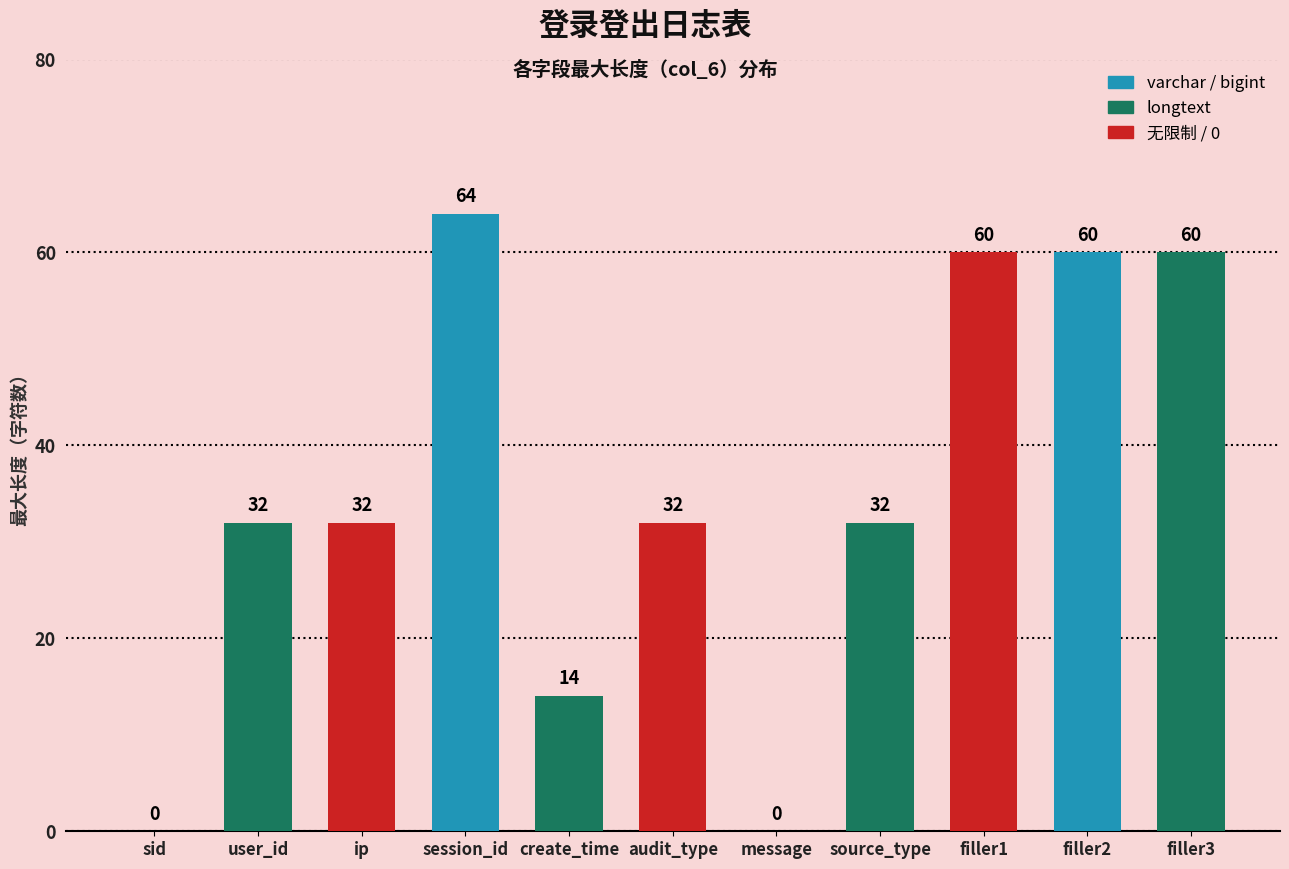

Reading left to right, extract all data points from this chart.

0	32	32	64	14	32	0	32	60	60	60